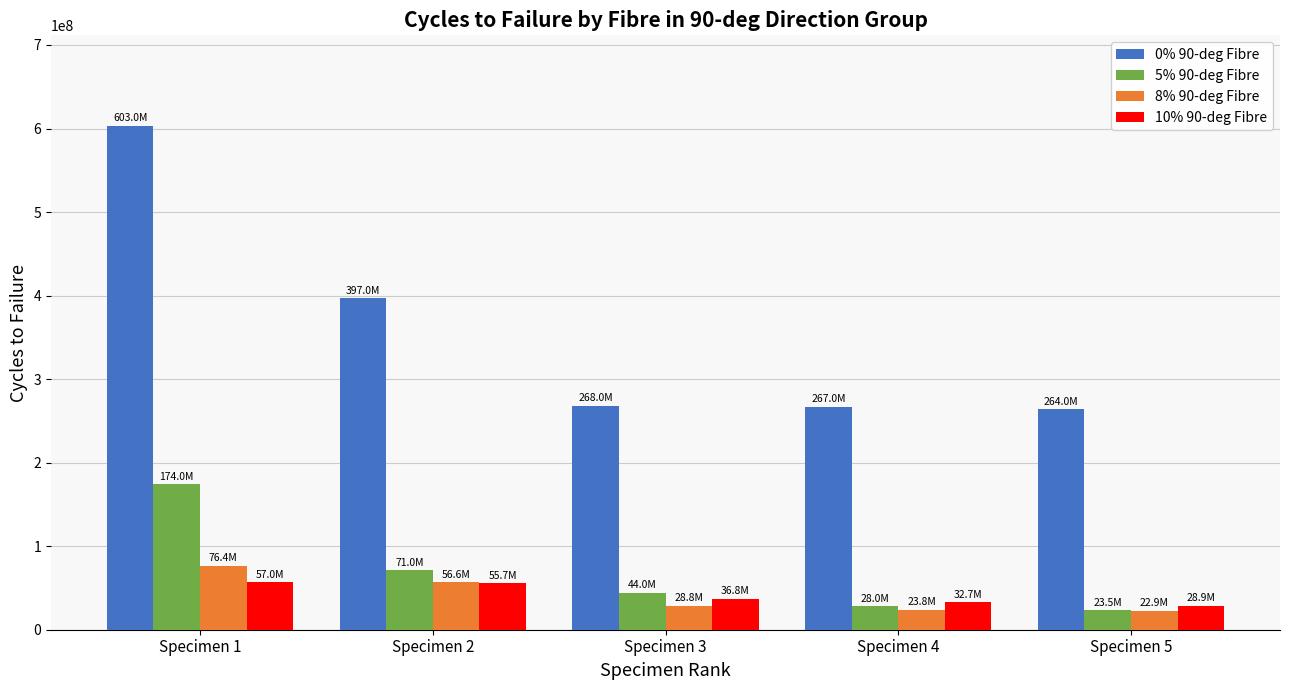

Which series changed the most between Specimen 1 and Specimen 3?

0% 90-deg Fibre